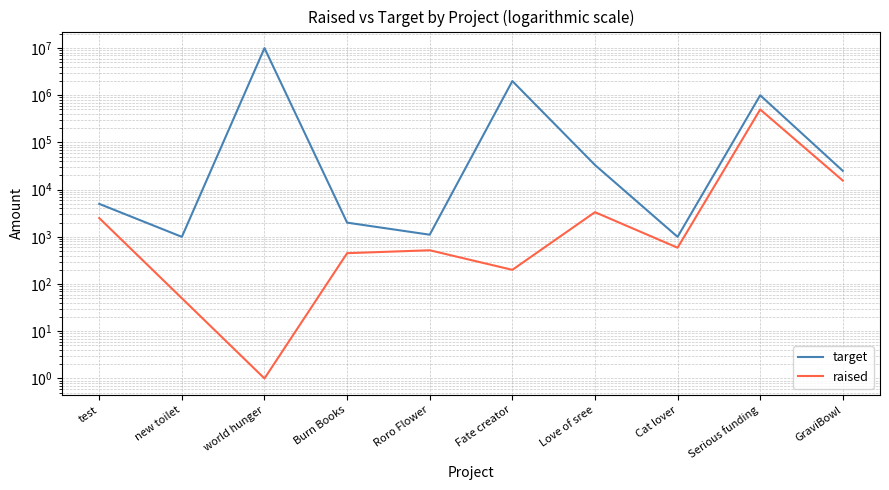

Reading left to right, transcribe all the data shown in this chart.

target: test=5000	new toilet=1000	world hunger=9999999	Burn Books=2001	Roro Flower=1111	Fate creator=2000000	Love of sree=33333	Cat lover=1000	Serious funding=1000000	GraviBowl=25000
raised: test=2500	new toilet=50	world hunger=1	Burn Books=451	Roro Flower=520	Fate creator=200	Love of sree=3333	Cat lover=589	Serious funding=500000	GraviBowl=15565